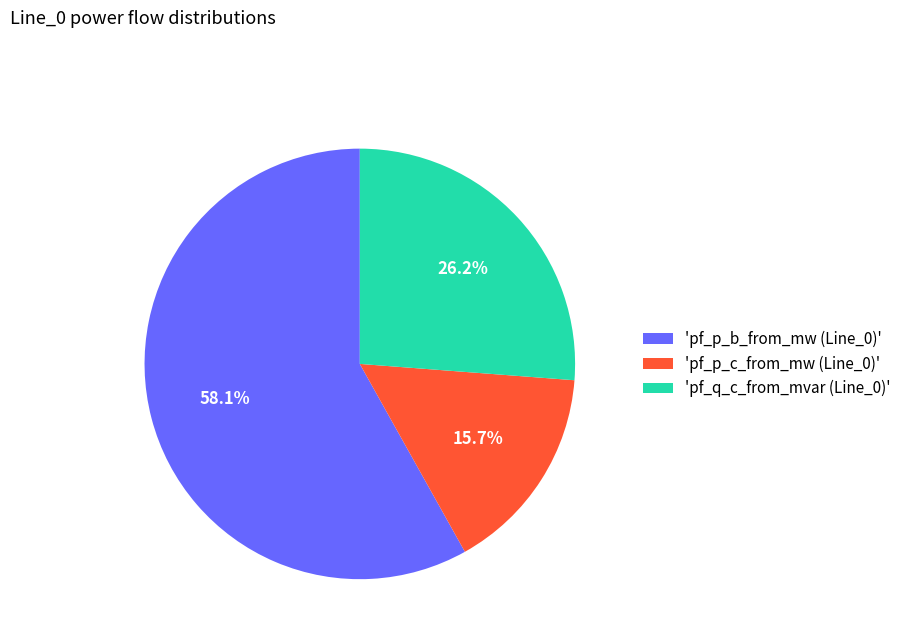

What is the smallest slice in the pie chart?

'pf_p_c_from_mw (Line_0)'